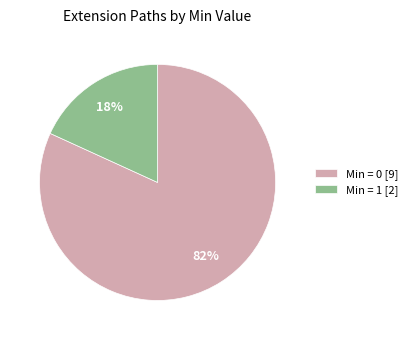

Does any single category account for the majority?

Yes